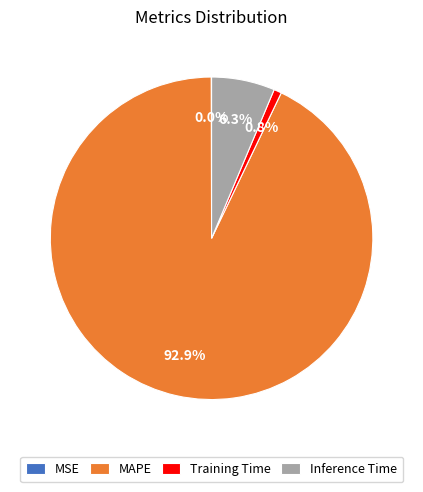

Does any single category account for the majority?

Yes